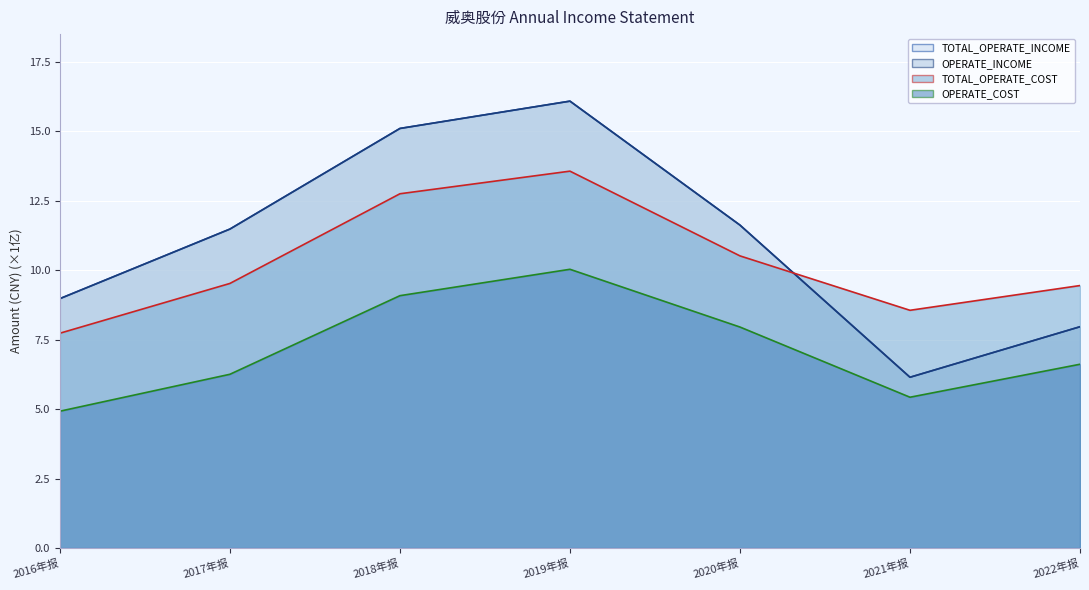

What is the spread (max minus min) of values at 2020年报?

3.7